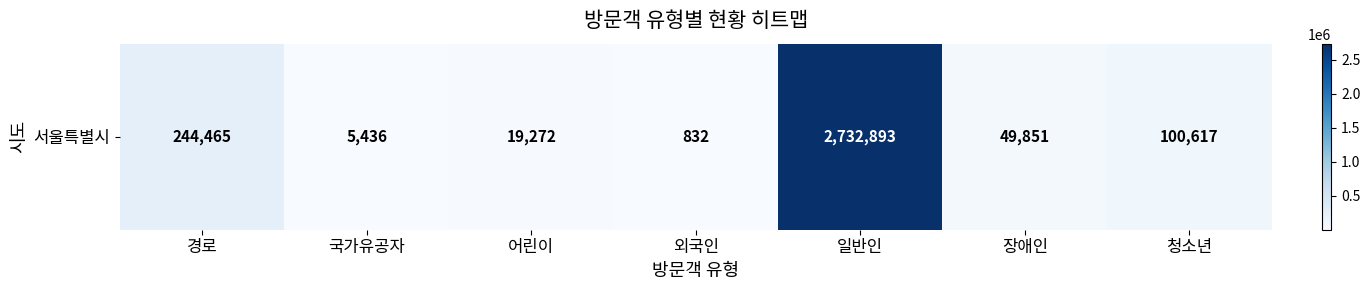

What is the greatest value displayed?

2732893